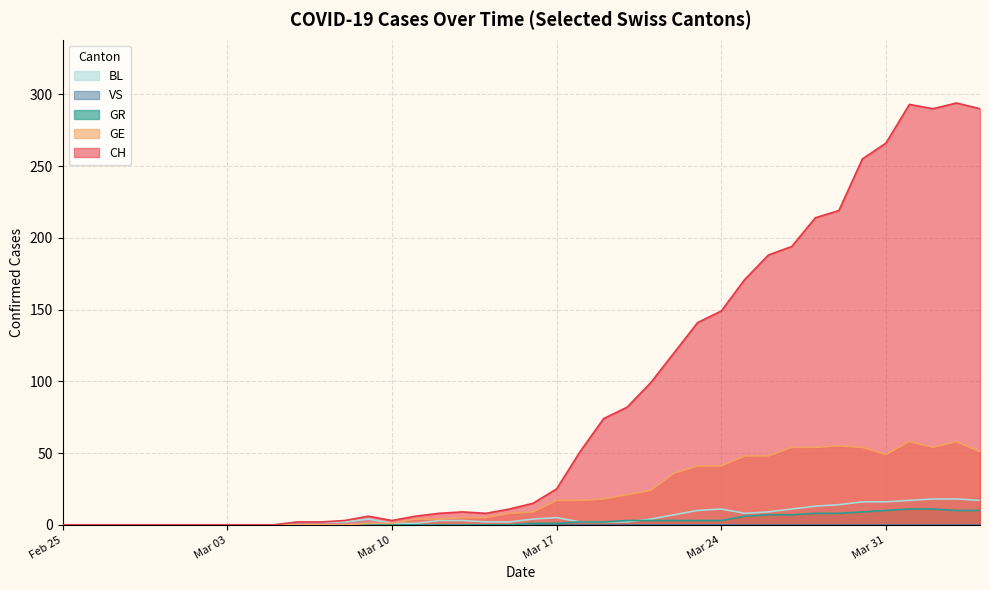

Which series has the widest spread of values?

CH